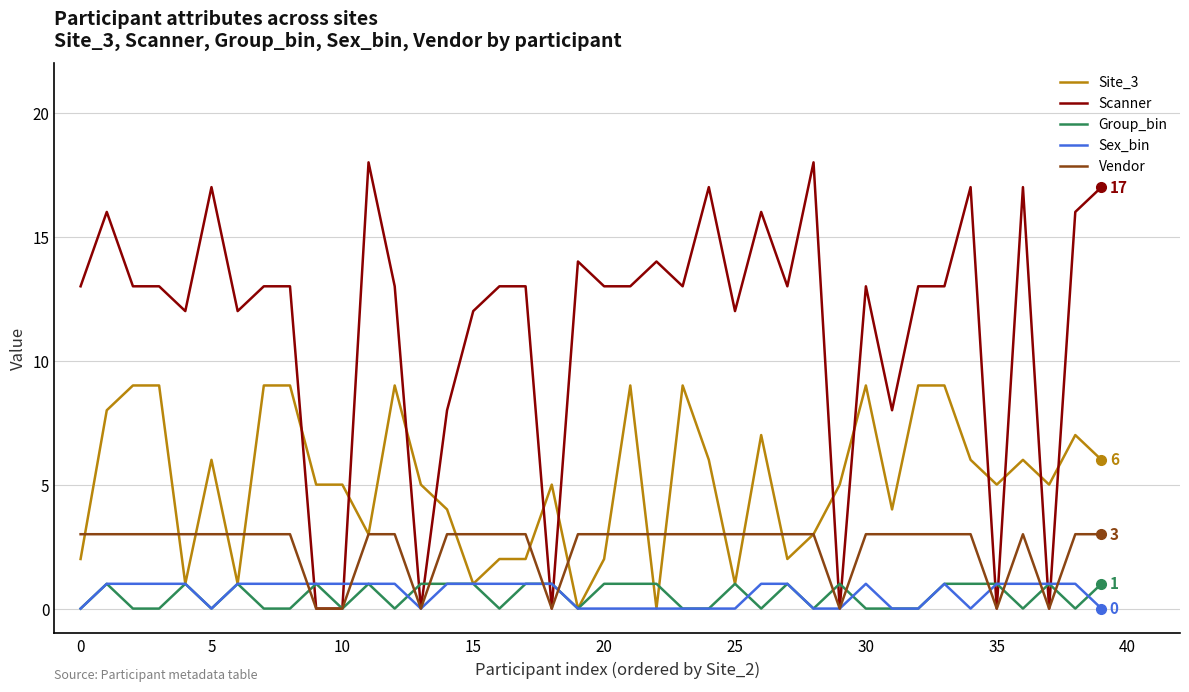

Which series has the widest spread of values?

Scanner